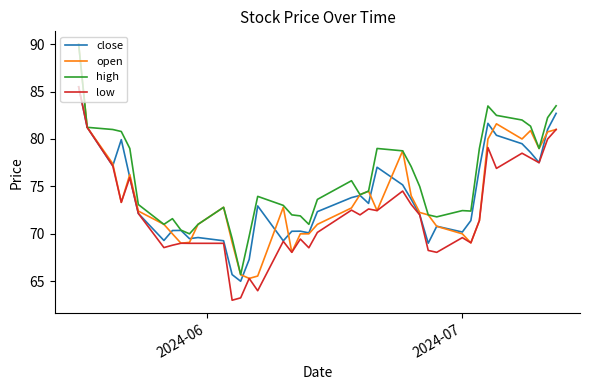

How many lines are shown in the chart?

4